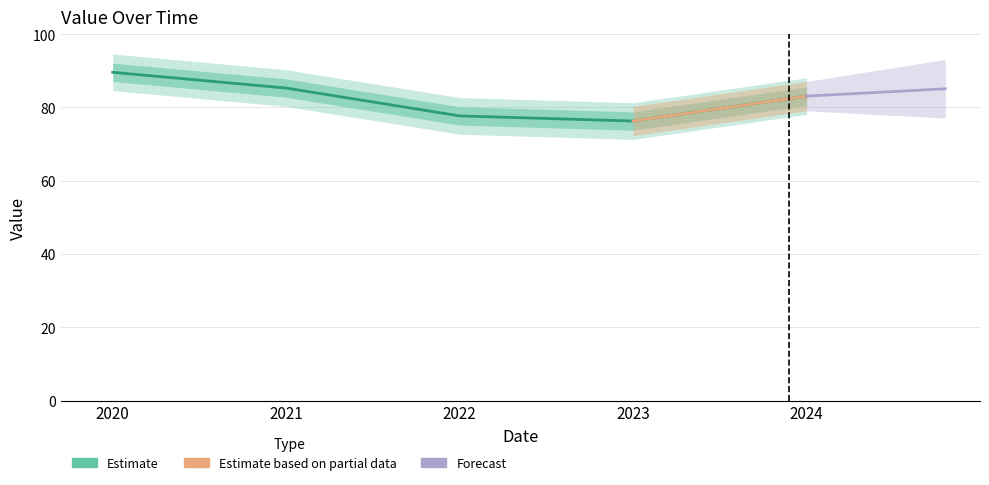

What is the difference between the second highest and second lowest values?

7.6